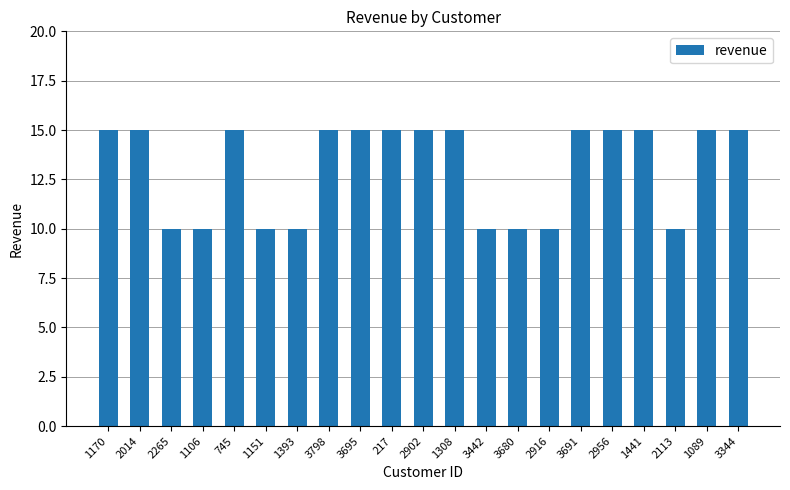

How many bars are there in total?

21